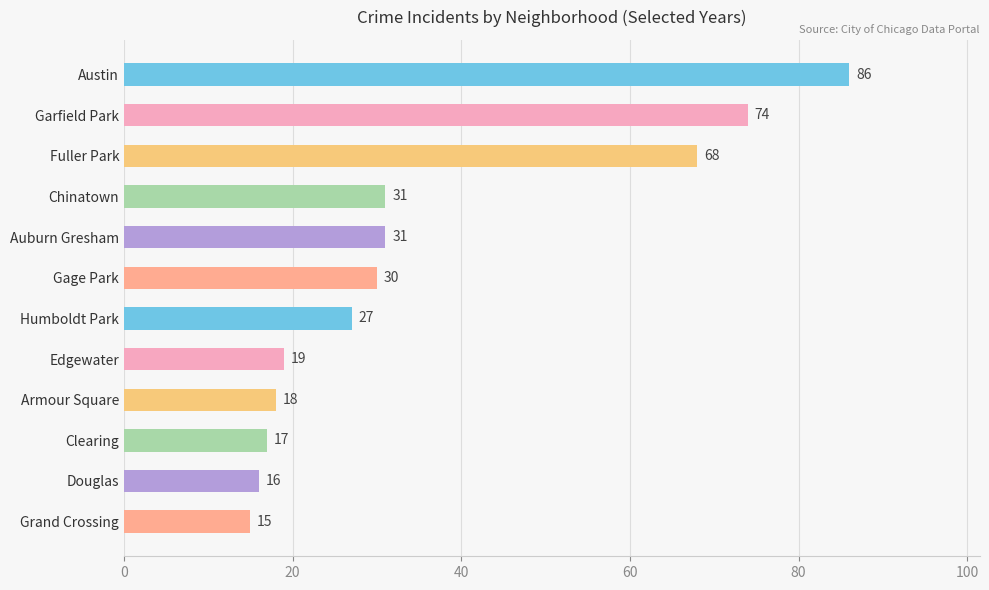

What is the change in value from Garfield Park to Gage Park?

-44